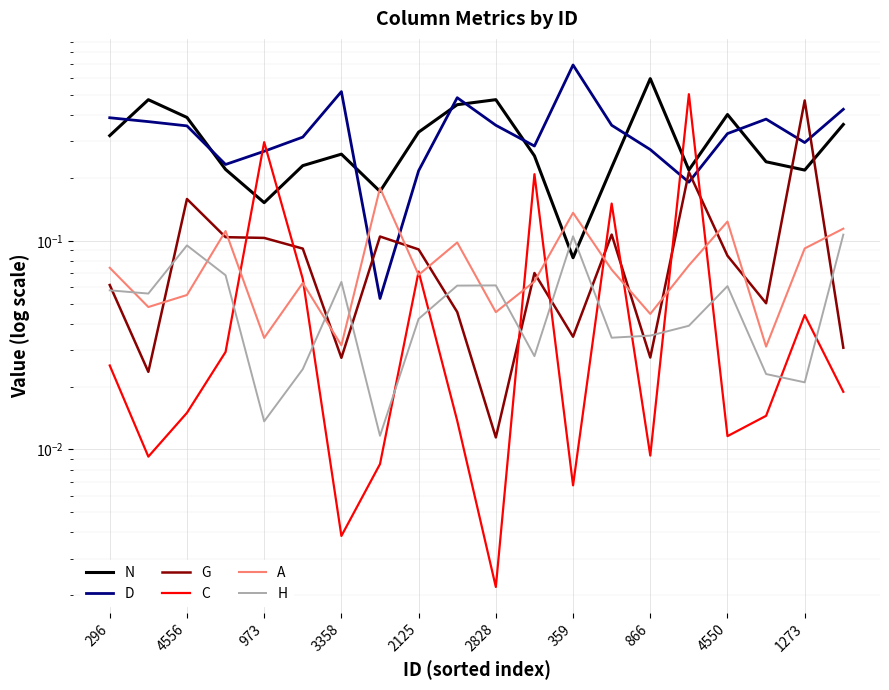

What is the average value of the D series?

0.3